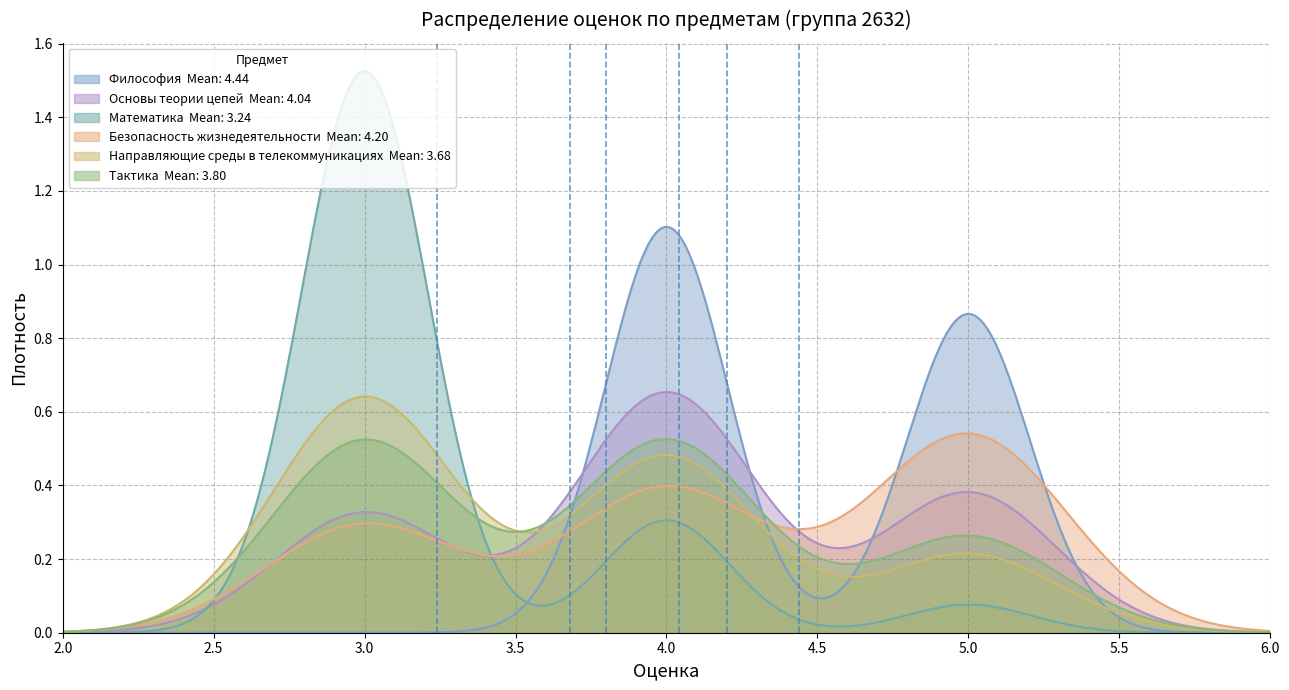

Does the chart display data point markers on the line(s)?

No